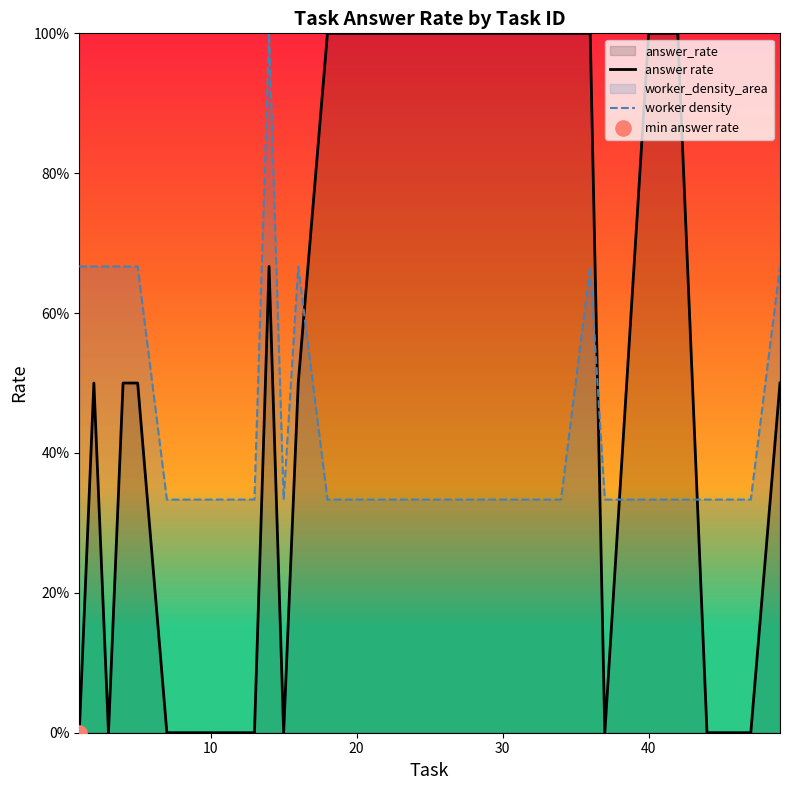

What are all the series names shown in the legend?

answer rate, worker density